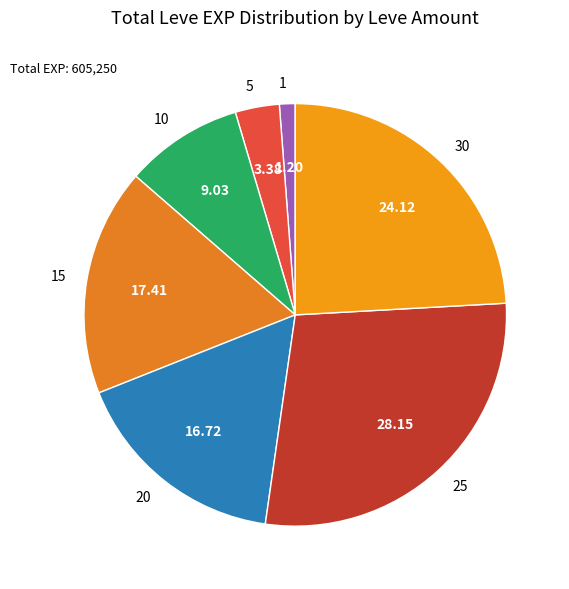

Which slice is the smallest?

1